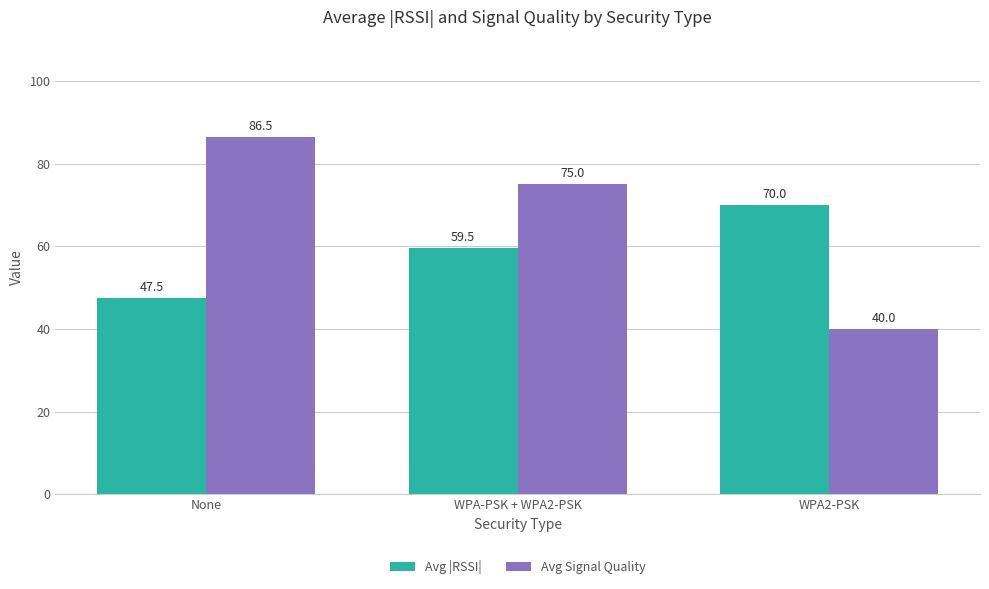

Reading left to right, list all the values displayed in this chart.

Avg |RSSI|: 47.5	59.5	70.0
Avg Signal Quality: 86.5	75.0	40.0